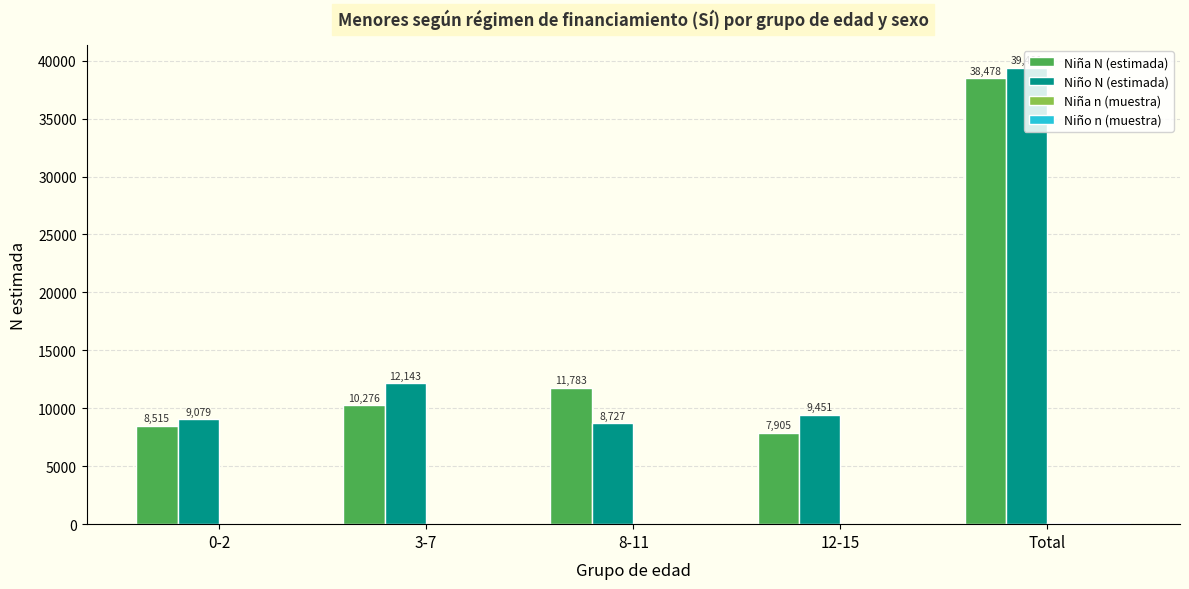

What is the sum of the Niña N (estimada) values at 3-7 and 8-11?

22059